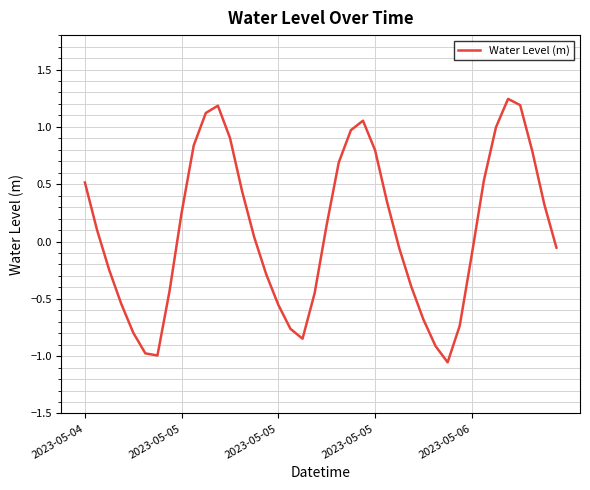

What is the difference between the maximum and minimum values?

2.3